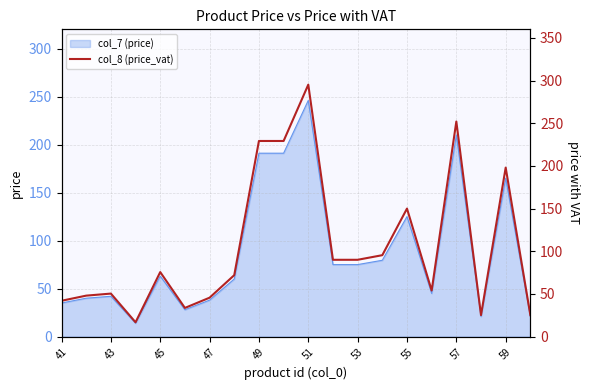

What is the minimum value for col_7 (price)?

14.0